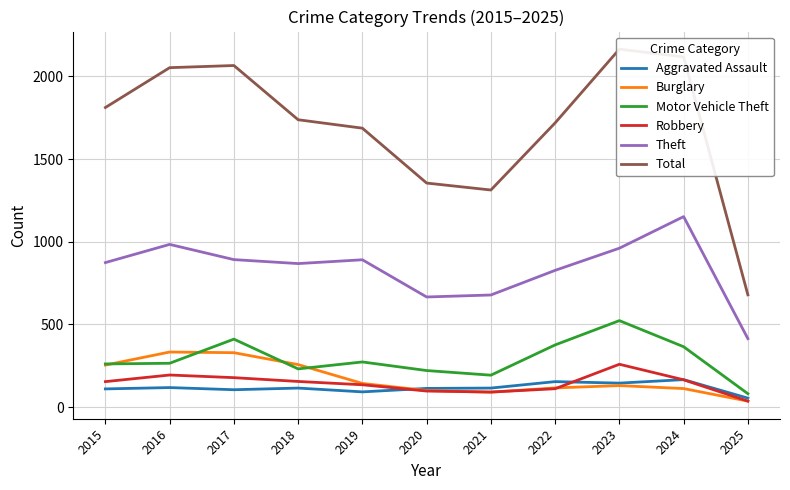

Reading right to left, what are all the values shown in this chart?

Aggravated Assault: 2025=54	2024=166	2023=145	2022=154	2021=115	2020=113	2019=92	2018=115	2017=105	2016=118	2015=110
Burglary: 2025=36	2024=112	2023=130	2022=116	2021=90	2020=100	2019=143	2018=257	2017=329	2016=333	2015=254
Motor Vehicle Theft: 2025=81	2024=365	2023=523	2022=376	2021=193	2020=221	2019=273	2018=231	2017=411	2016=265	2015=261
Robbery: 2025=36	2024=165	2023=259	2022=111	2021=91	2020=97	2019=135	2018=155	2017=178	2016=194	2015=154
Theft: 2025=414	2024=1152	2023=961	2022=827	2021=678	2020=666	2019=891	2018=868	2017=892	2016=984	2015=874
Total: 2025=679	2024=2118	2023=2165	2022=1719	2021=1313	2020=1355	2019=1687	2018=1738	2017=2066	2016=2053	2015=1812